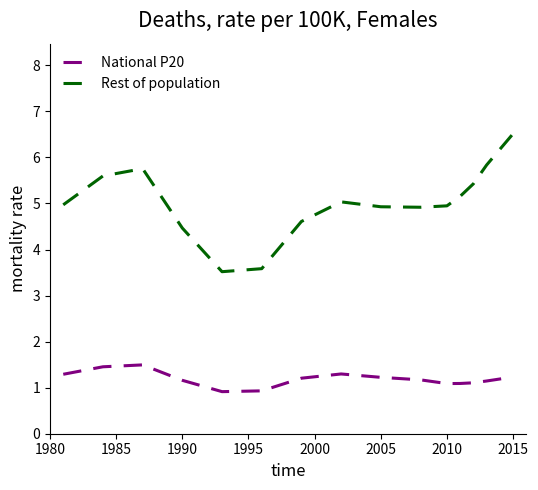

Which series has the largest total across all categories?

Rest of population